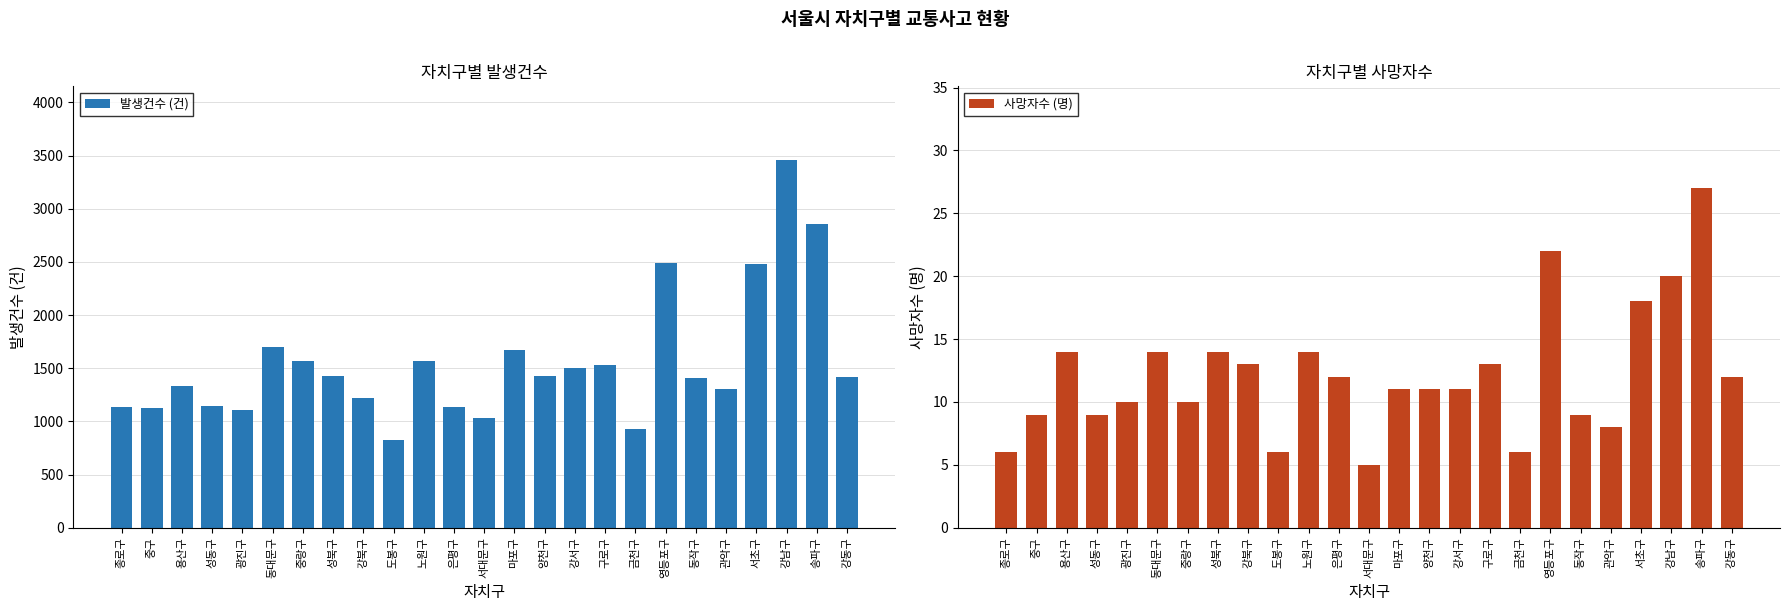

How many bars are there in total?

50